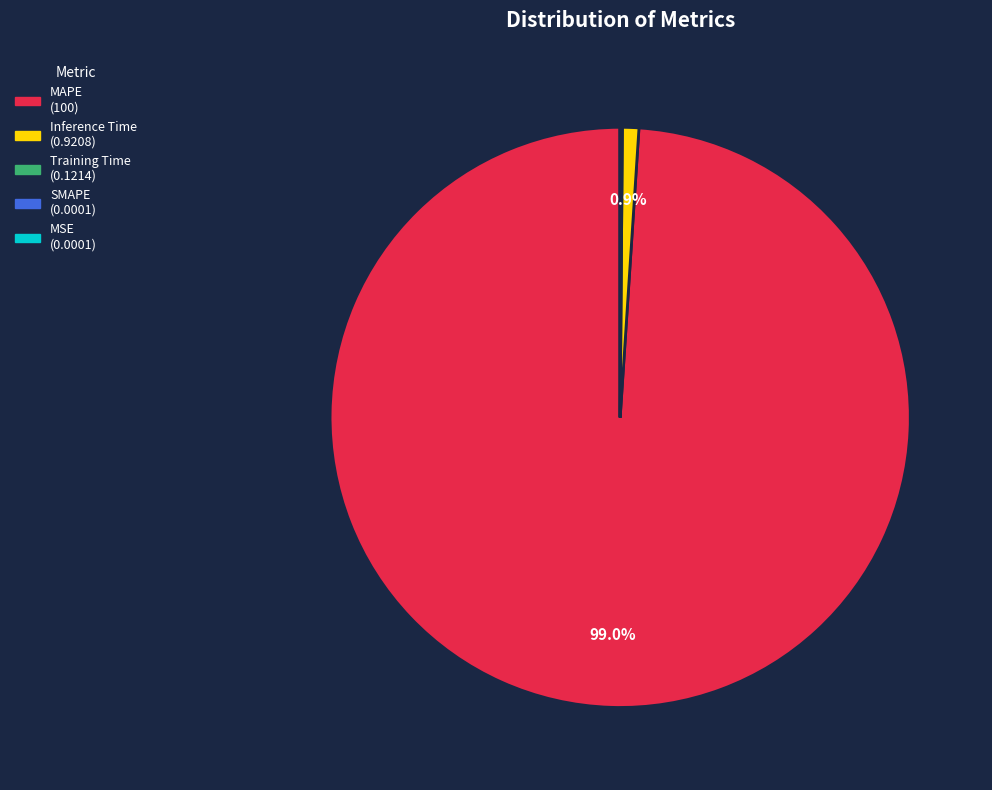

To the nearest percent, what is the difference between the Inference Time and MAPE slice percentages?

98%